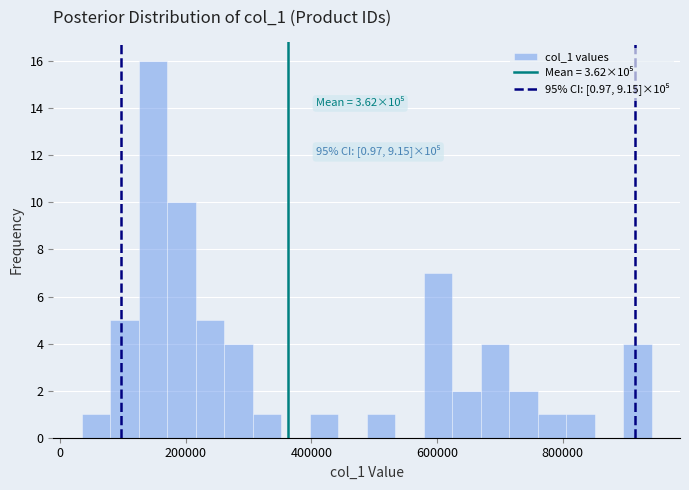

Read against the x-axis, roughly where is the centre of the tallest bar?

140000